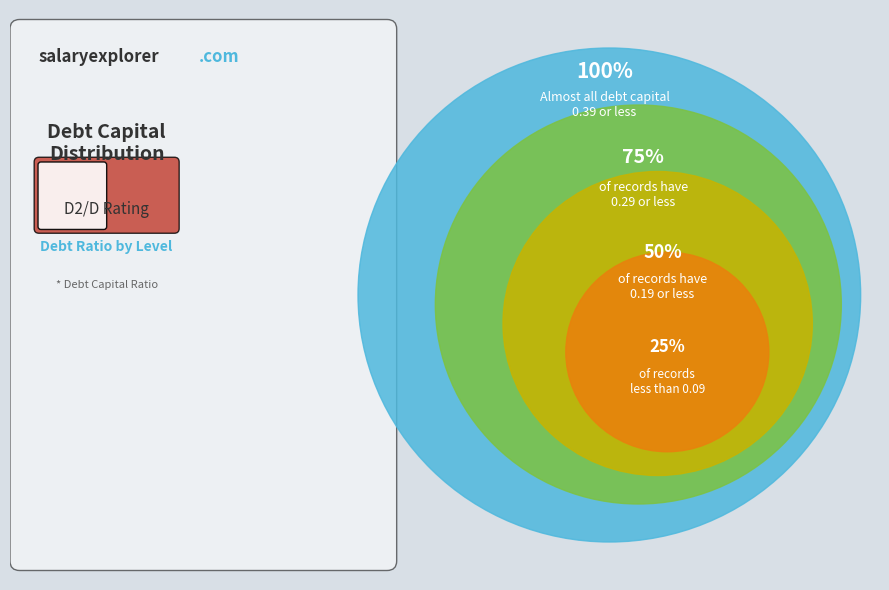

Is there a majority slice in this chart?

Yes